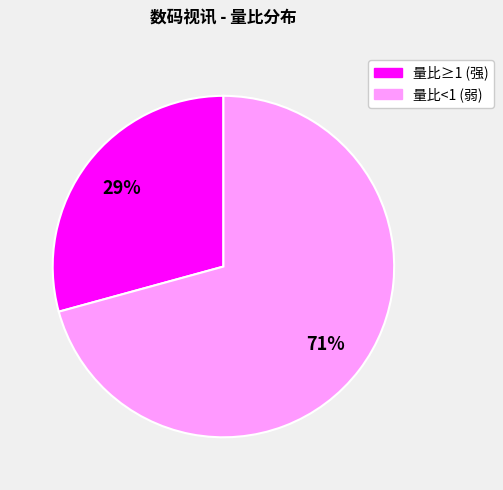

Is there any slice that represents more than half of the pie?

Yes